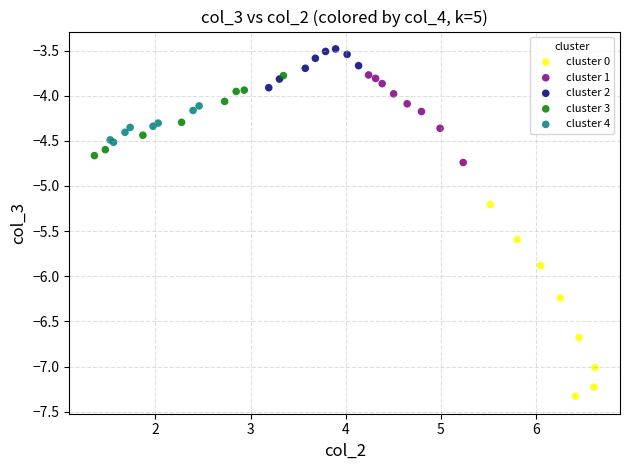

Which series has the widest spread of Y values?

cluster 0